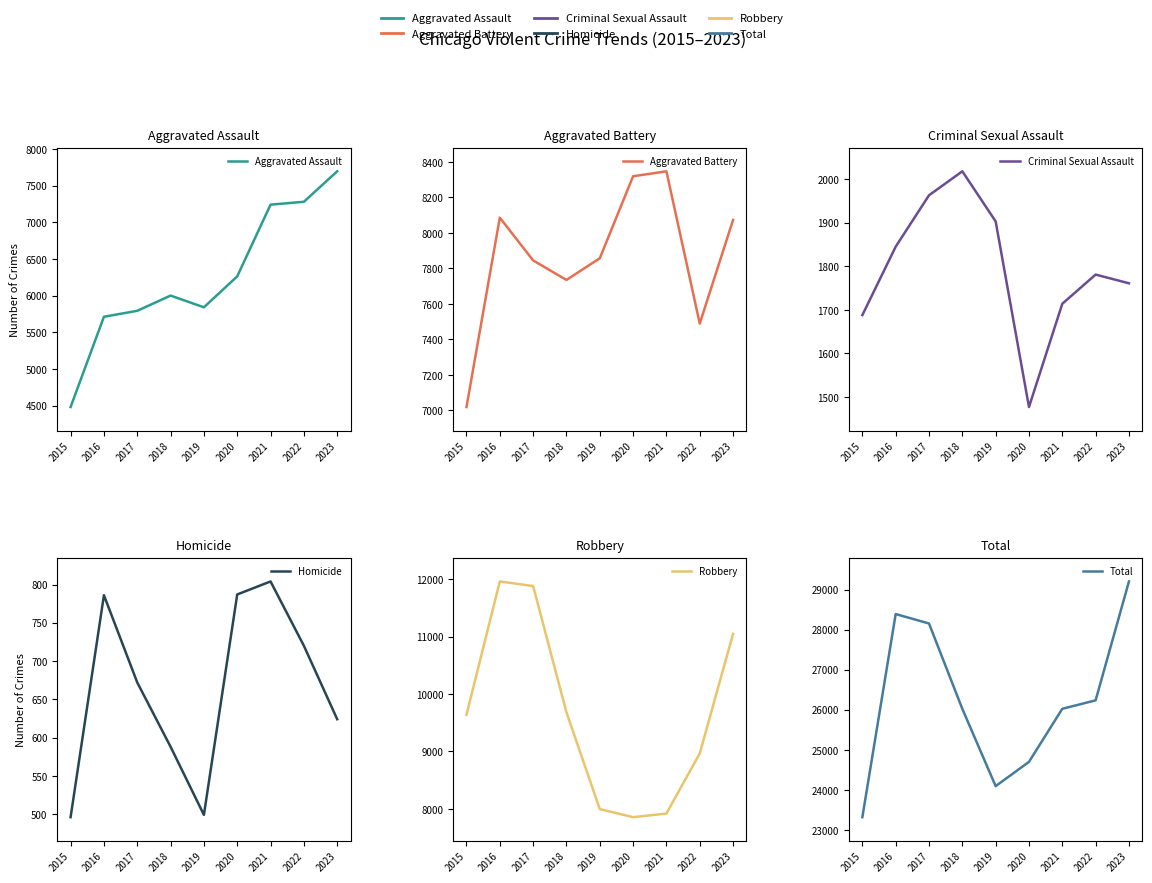

What is the average value of the Criminal Sexual Assault series?

1794